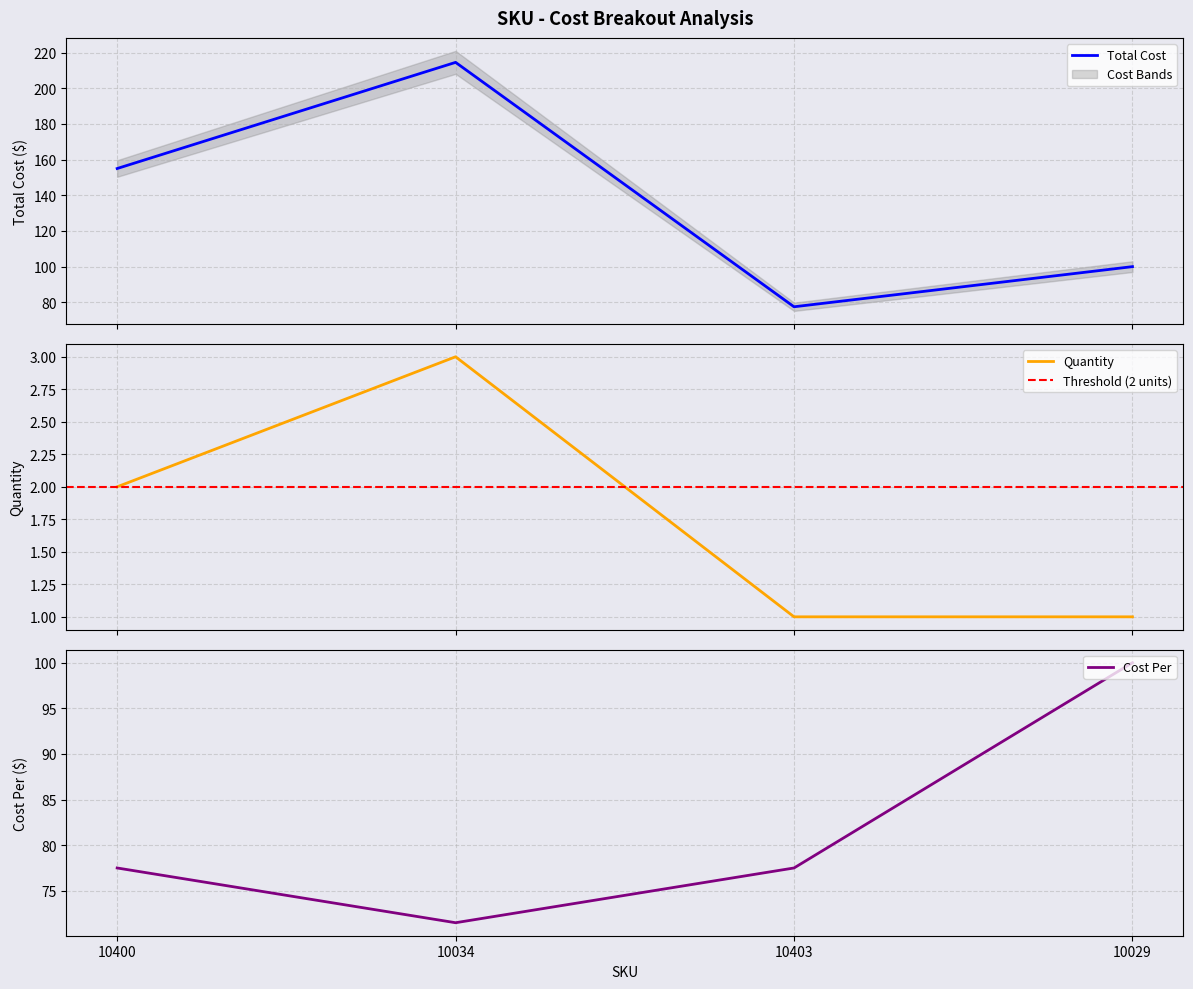

How many lines are shown in the chart?

3